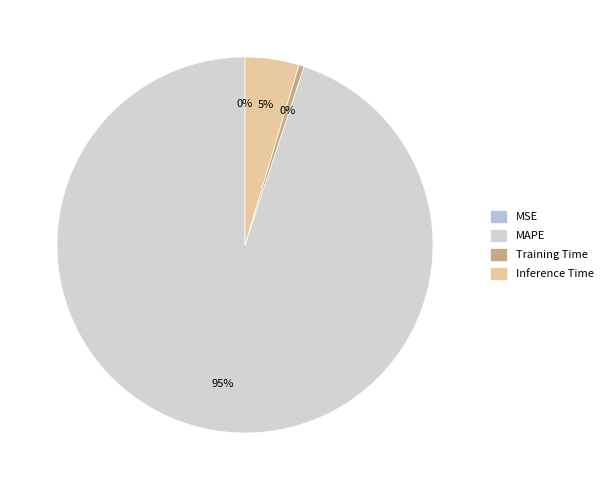

To the nearest percent, what is the combined percentage of MSE and MAPE?

95%